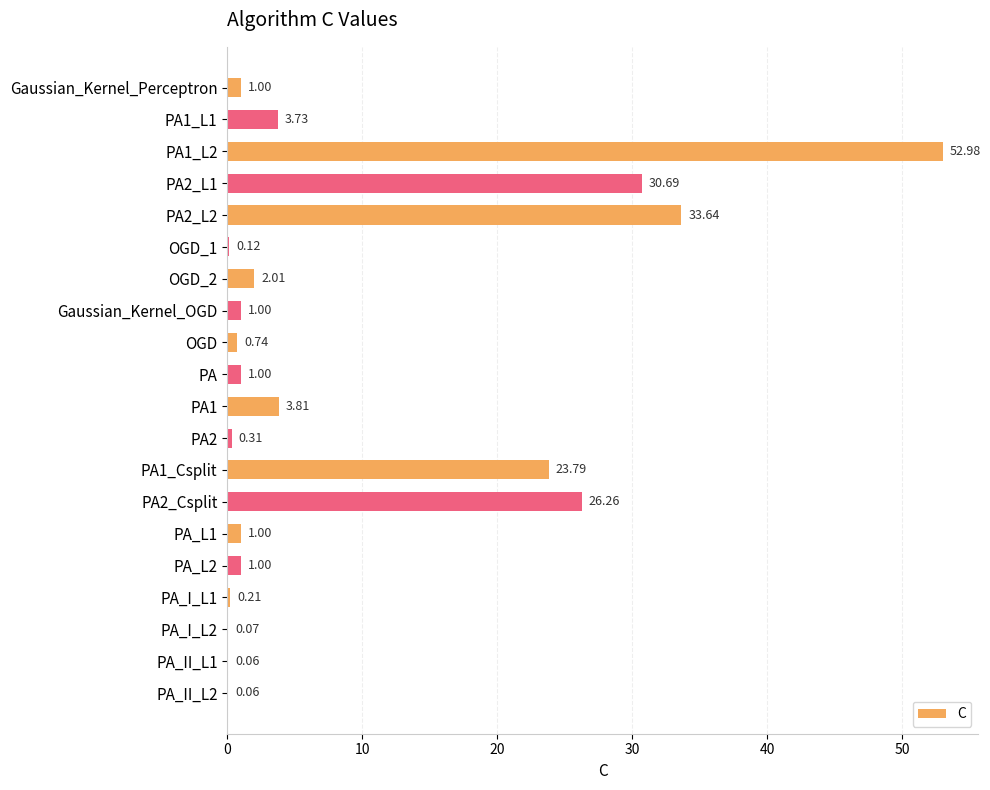

Which has a higher value, PA2_L2 or PA1_Csplit?

PA2_L2